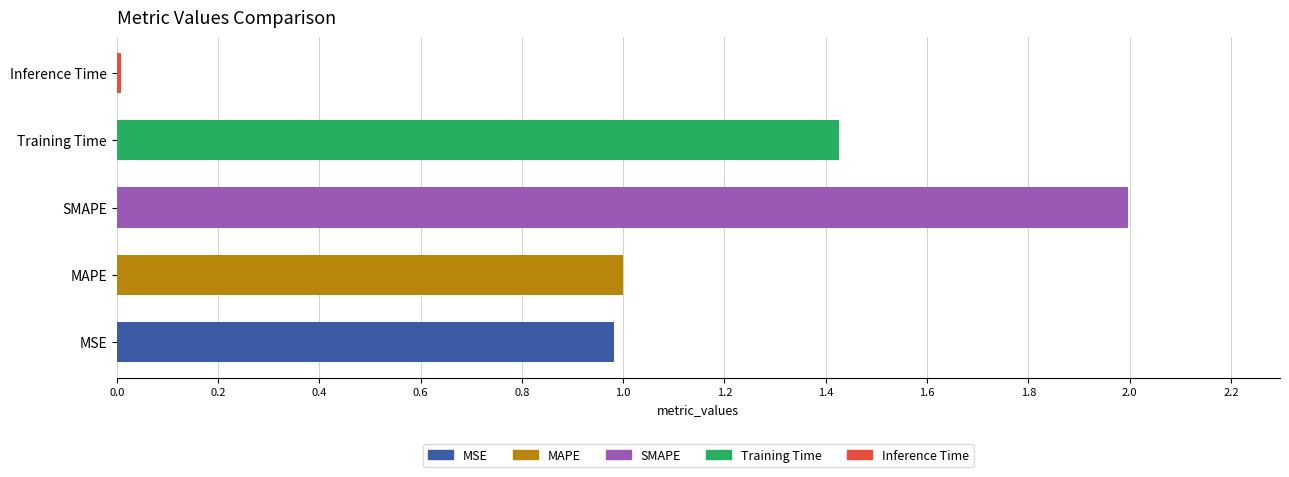

How many bars are there in total?

5